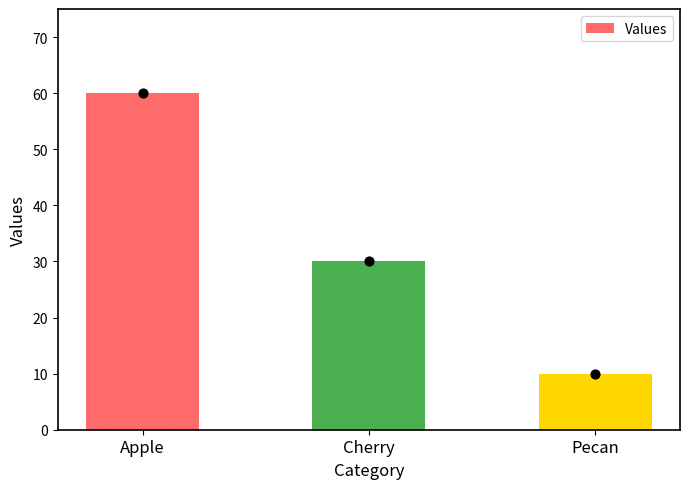

What is the change in value from Cherry to Pecan?

-20